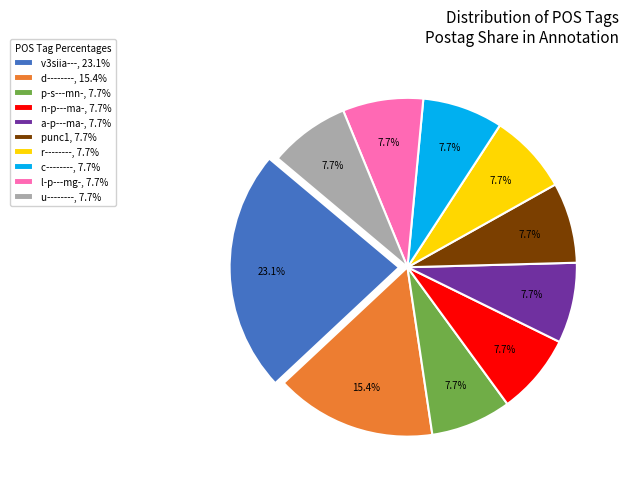

The u-------- slice represents 14% of the pie. True or false?

False